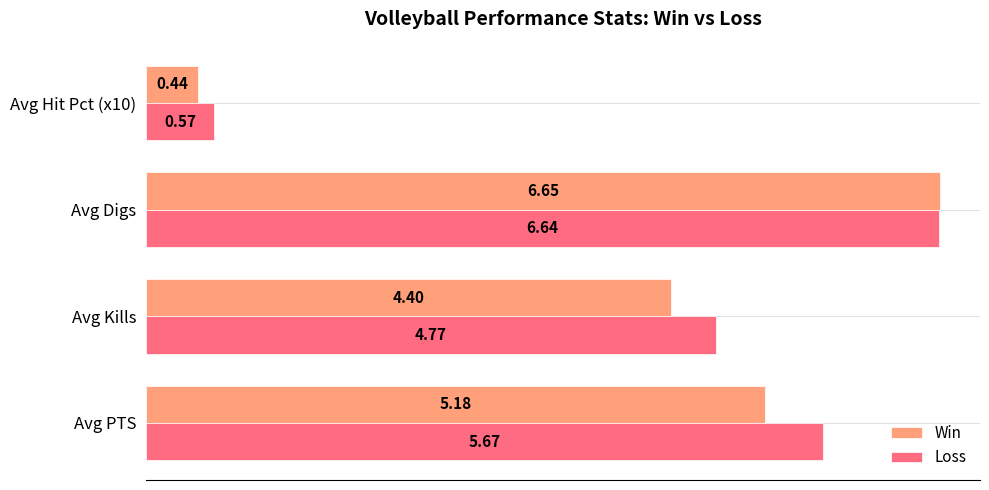

At which category does the chart reach its minimum across all series?

Avg Hit Pct (x10)